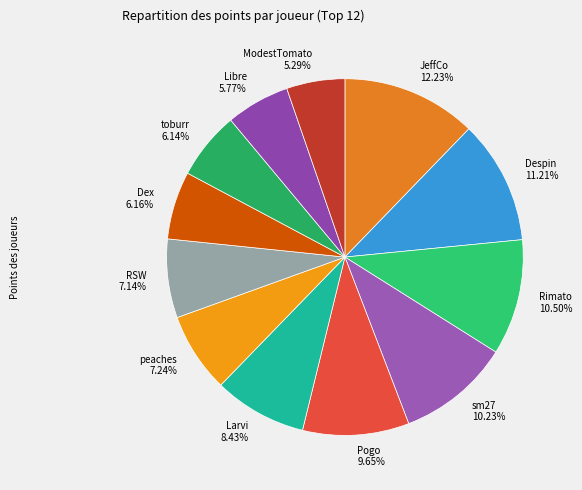

The Larvi slice represents 8% of the pie. True or false?

True